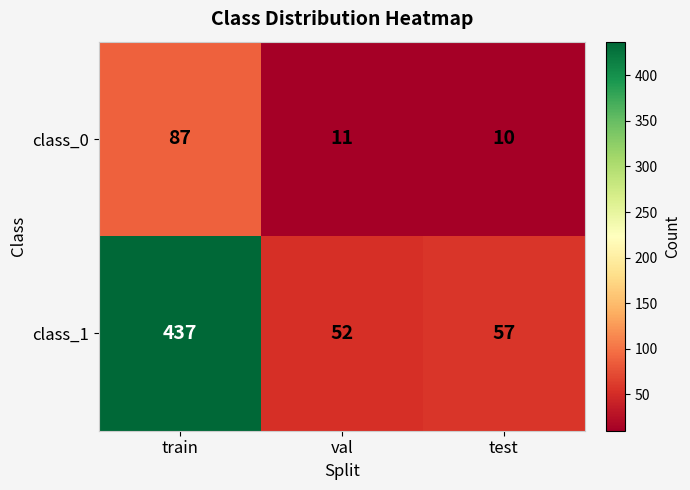

How many data points in class_1 are less than 57?

1